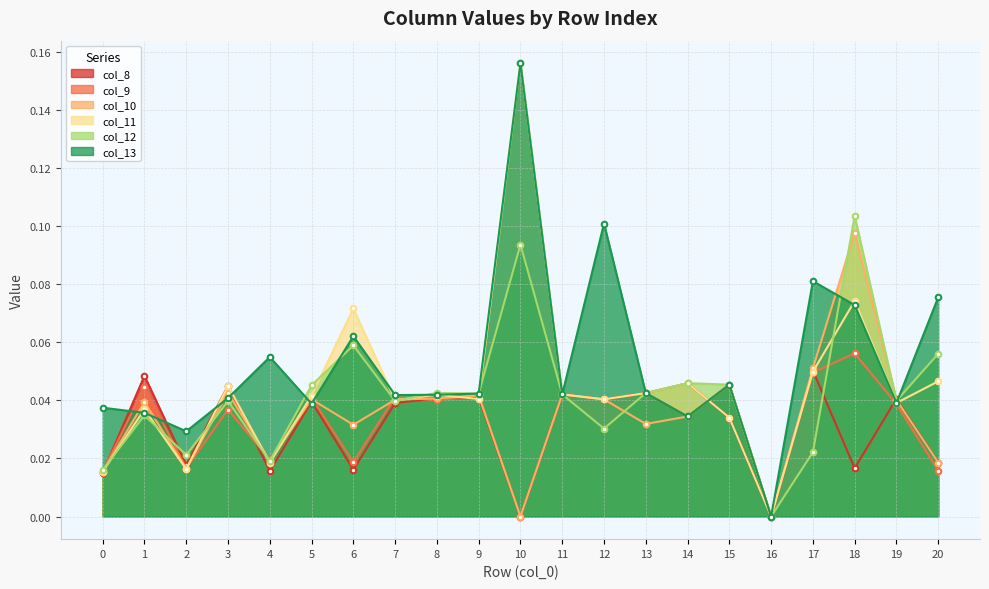

What is the difference between the maximum and minimum values in the col_13 series?

0.2